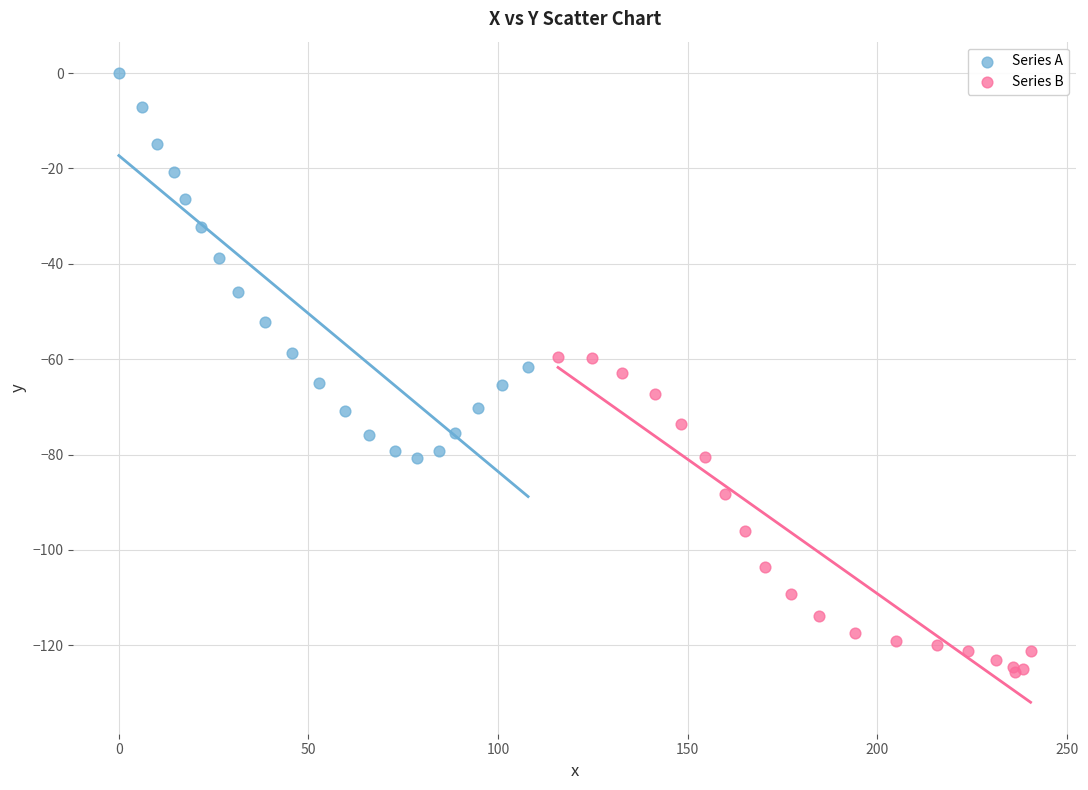

Which series has the widest spread of Y values?

Series A